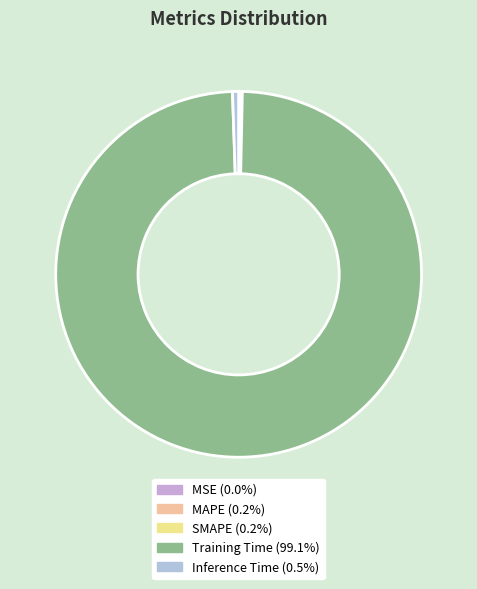

What percentage do MAPE and Inference Time together represent?

0.7%